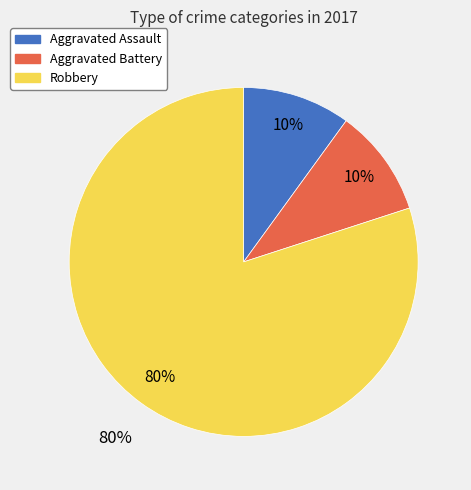

To the nearest percent, what is the difference between the largest and smallest slice percentages?

70%